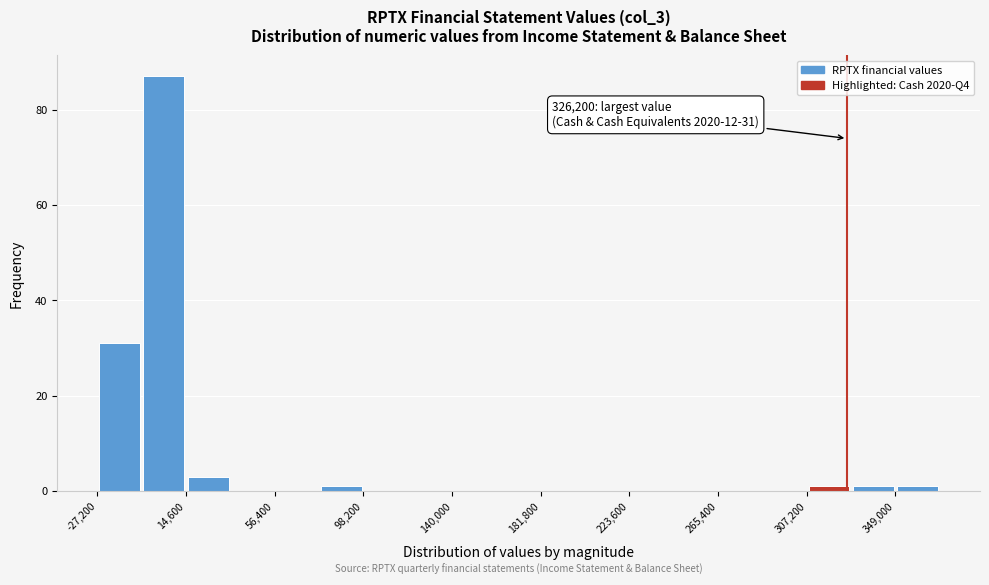

Which range on the x-axis has the tallest bar?

-5000 to 15000